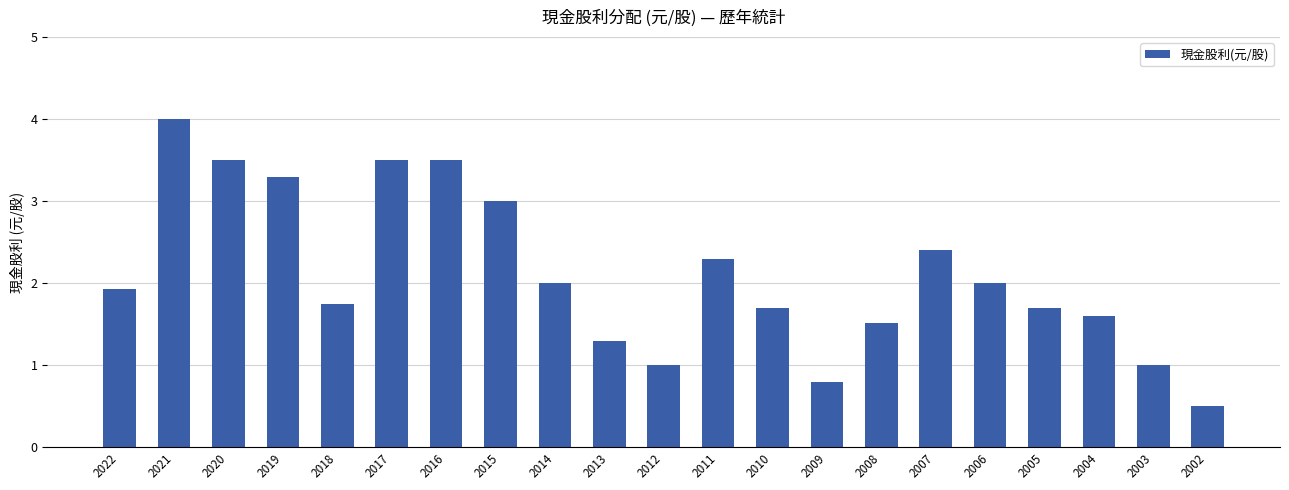

Are the bars grouped side by side (vs. stacked)?

No